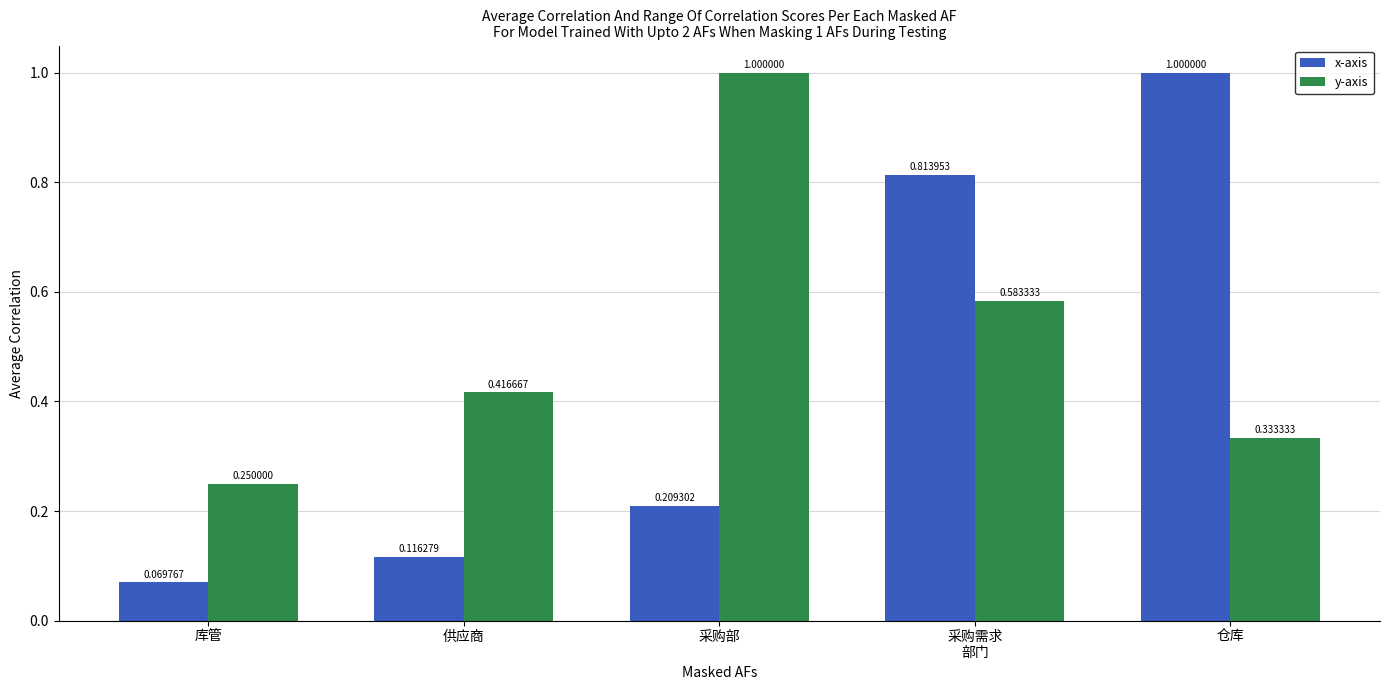

At 采购需求
部门, list the series in order from smallest to largest.

y-axis, x-axis